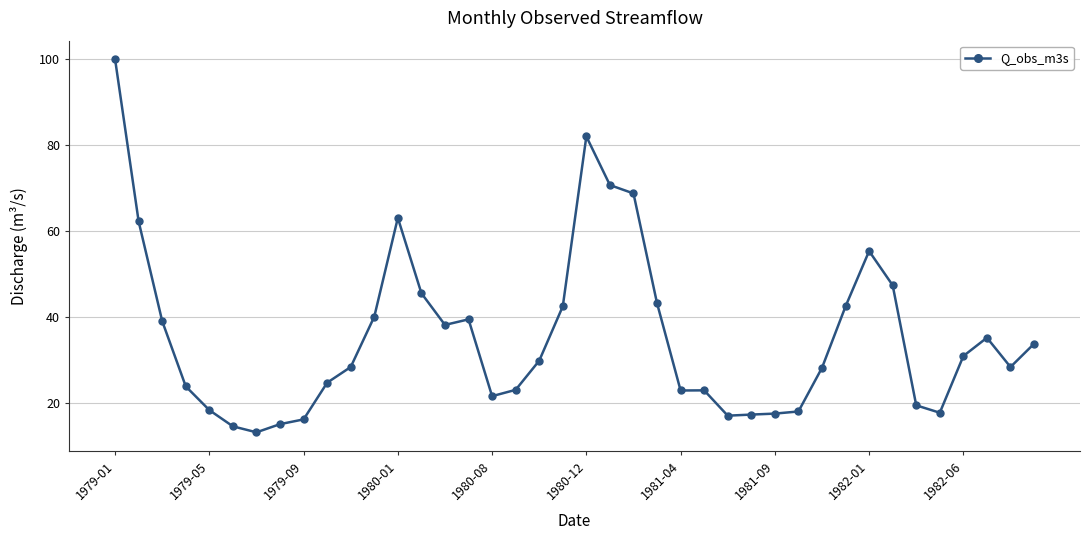

What is the maximum value shown in the chart?

99.8